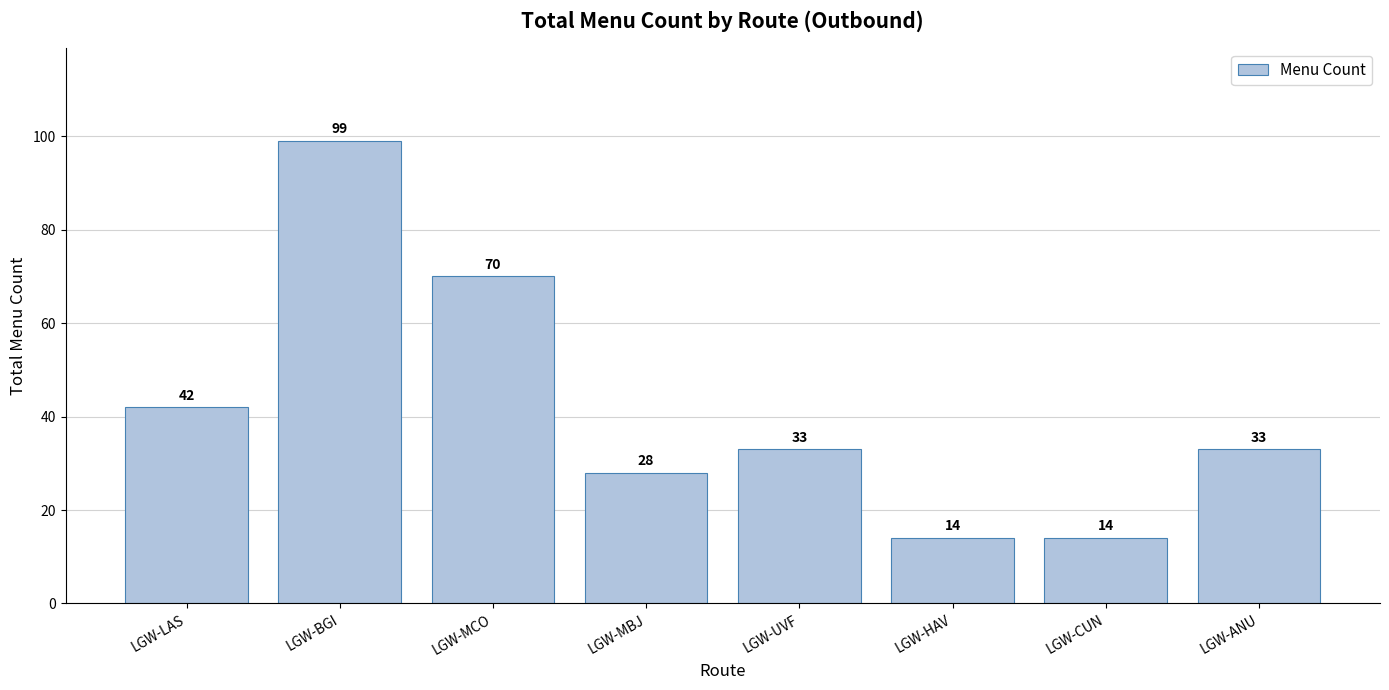

What is the difference between the values at LGW-ANU and LGW-MCO?

37